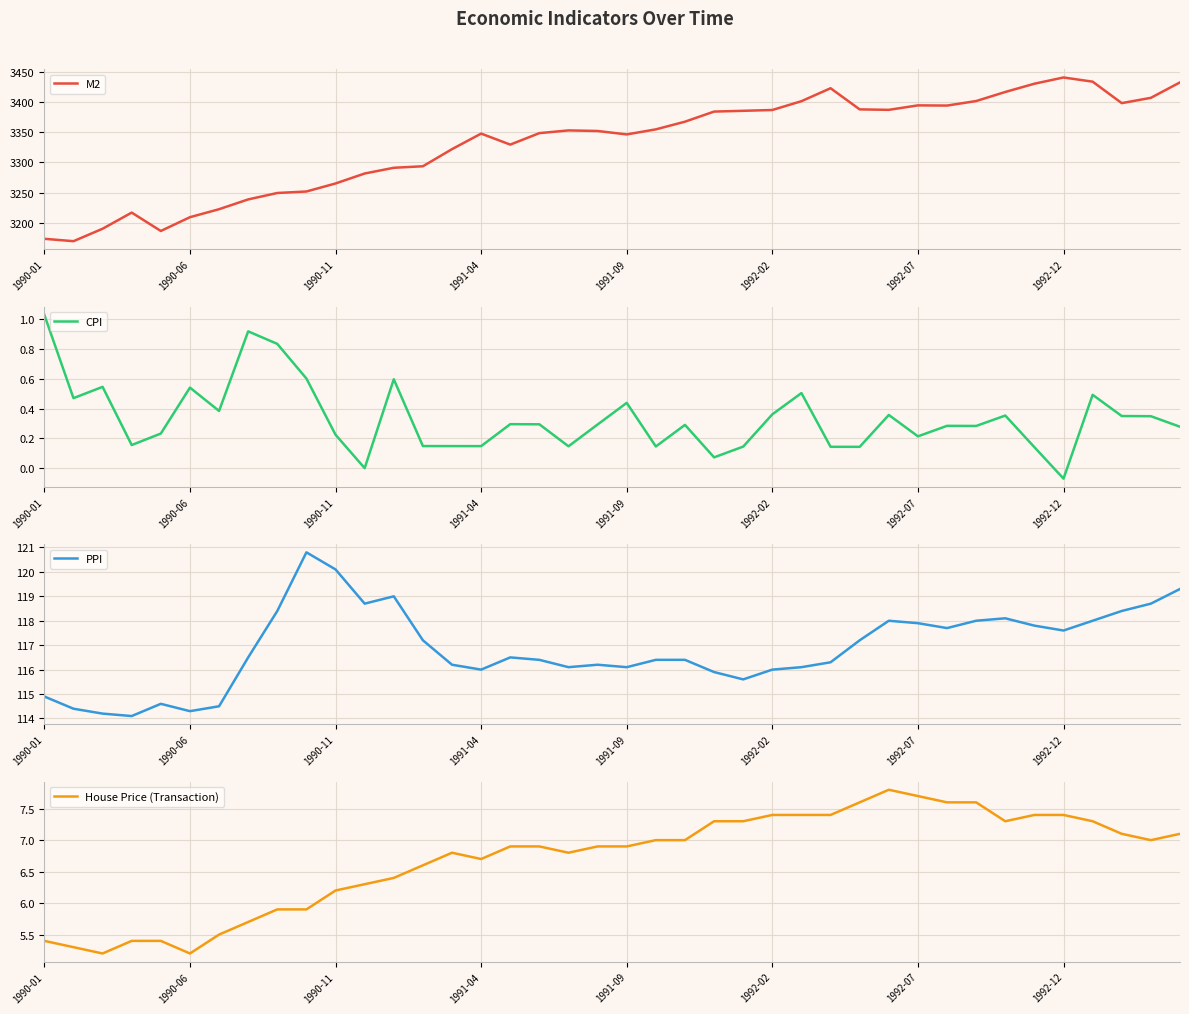

Where does the House Price (Transaction) series first go above 6?

1990-11